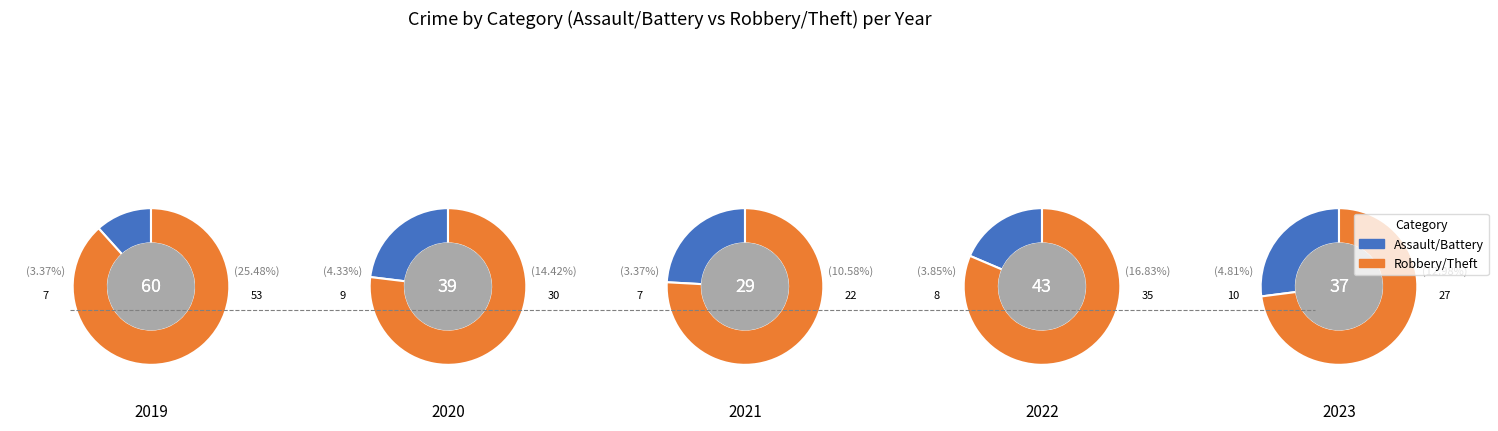

Is there any slice that represents more than half of the pie?

Yes